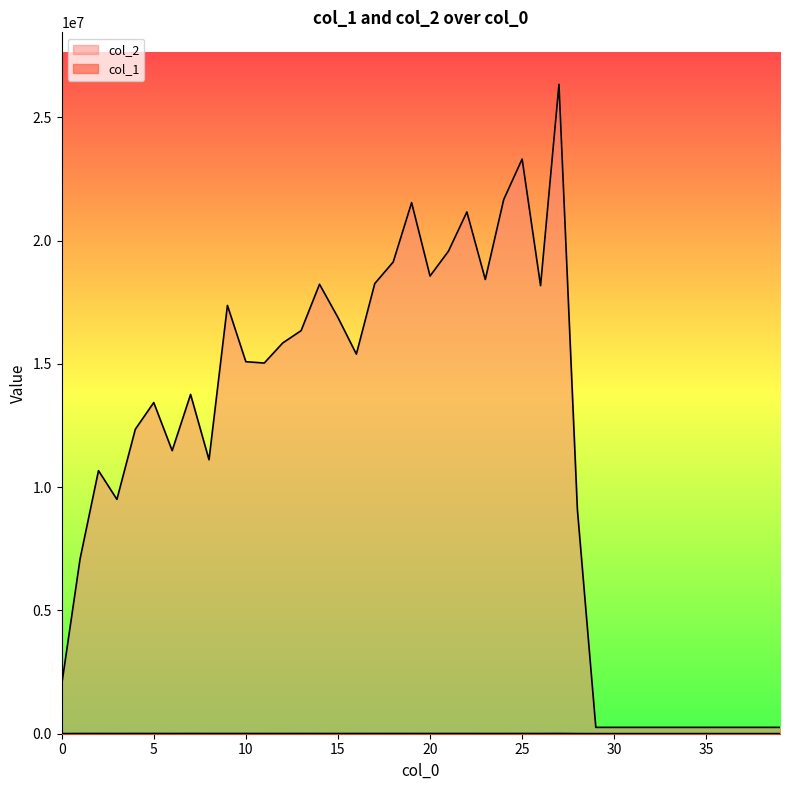

Reading left to right, what are all the values shown in this chart?

col_1: 5728	8765	9704	8683	9958	9518	8722	10371	8893	9115	8934	8730	8333	9587	8907	8475	8945	9277	9714	9209	8940	9445	9376	8446	8631	9743	8625	11382	5611	4608	4608	4608	4608	4608	4608	4608	4608	4608	4608	4608
col_2: 1979119	7093292	10671792	9505498	12351313	13433493	11482281	13763006	11113370	17373049	15090648	15036510	15848928	16350276	18231934	16884111	15397567	18261174	19134108	21541296	18565219	19574366	21164888	18426024	21669323	23310666	18174696	26343200	9091472	258048	258048	258048	258048	258048	258048	258048	258048	258048	258048	258048